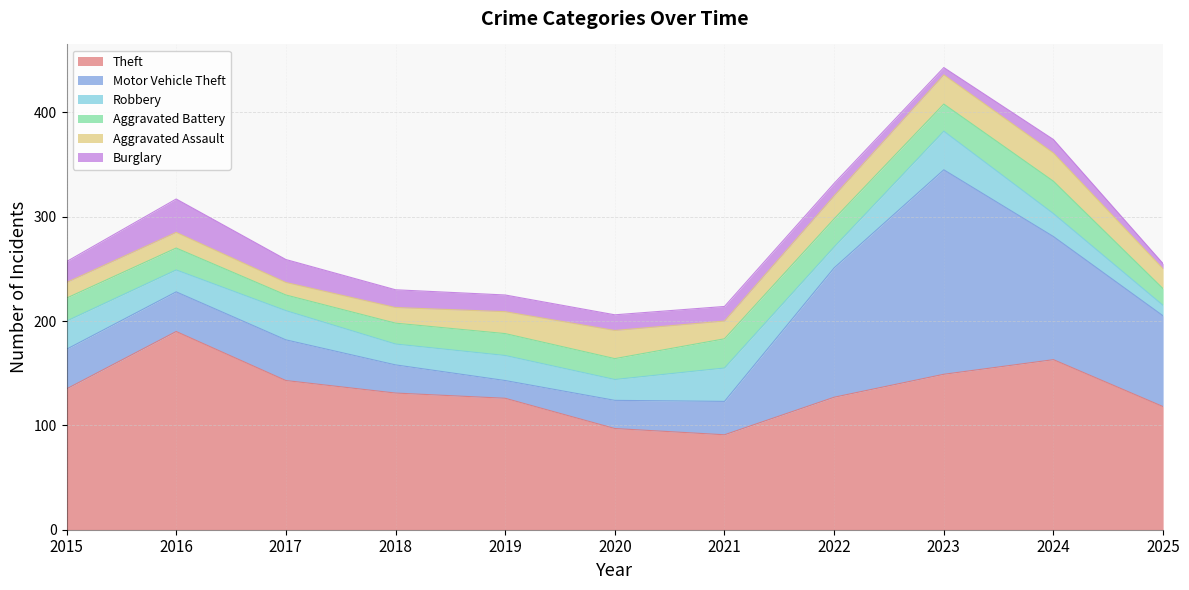

What is the value of the Burglary point at the 6th from the left?

15